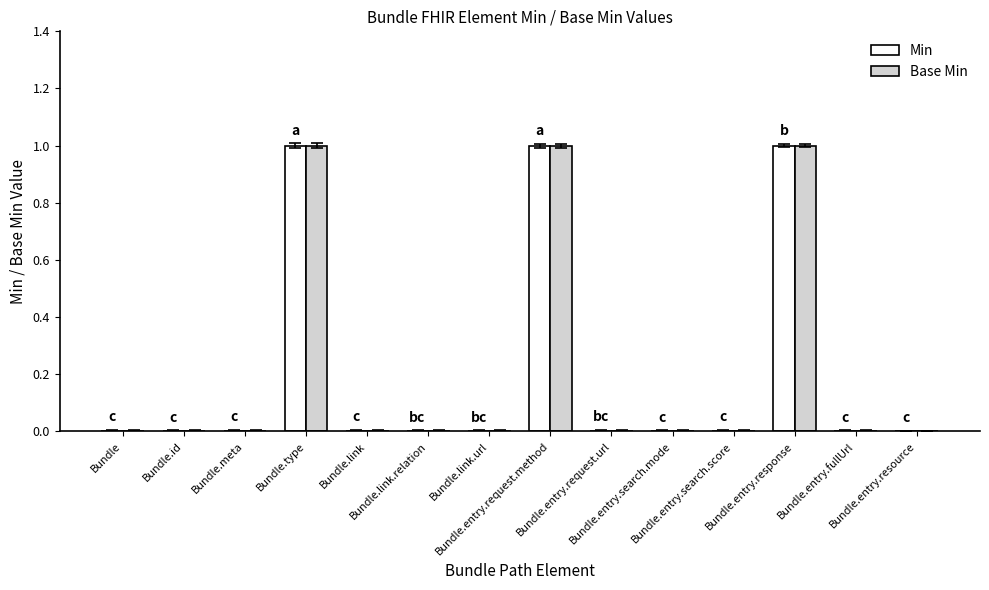

Reading right to left, transcribe all the data shown in this chart.

Min: Bundle.entry.resource=0	Bundle.entry.fullUrl=0	Bundle.entry.response=1	Bundle.entry.search.score=0	Bundle.entry.search.mode=0	Bundle.entry.request.url=0	Bundle.entry.request.method=1	Bundle.link.url=0	Bundle.link.relation=0	Bundle.link=0	Bundle.type=1	Bundle.meta=0	Bundle.id=0	Bundle=0
Base Min: Bundle.entry.resource=0	Bundle.entry.fullUrl=0	Bundle.entry.response=1	Bundle.entry.search.score=0	Bundle.entry.search.mode=0	Bundle.entry.request.url=0	Bundle.entry.request.method=1	Bundle.link.url=0	Bundle.link.relation=0	Bundle.link=0	Bundle.type=1	Bundle.meta=0	Bundle.id=0	Bundle=0